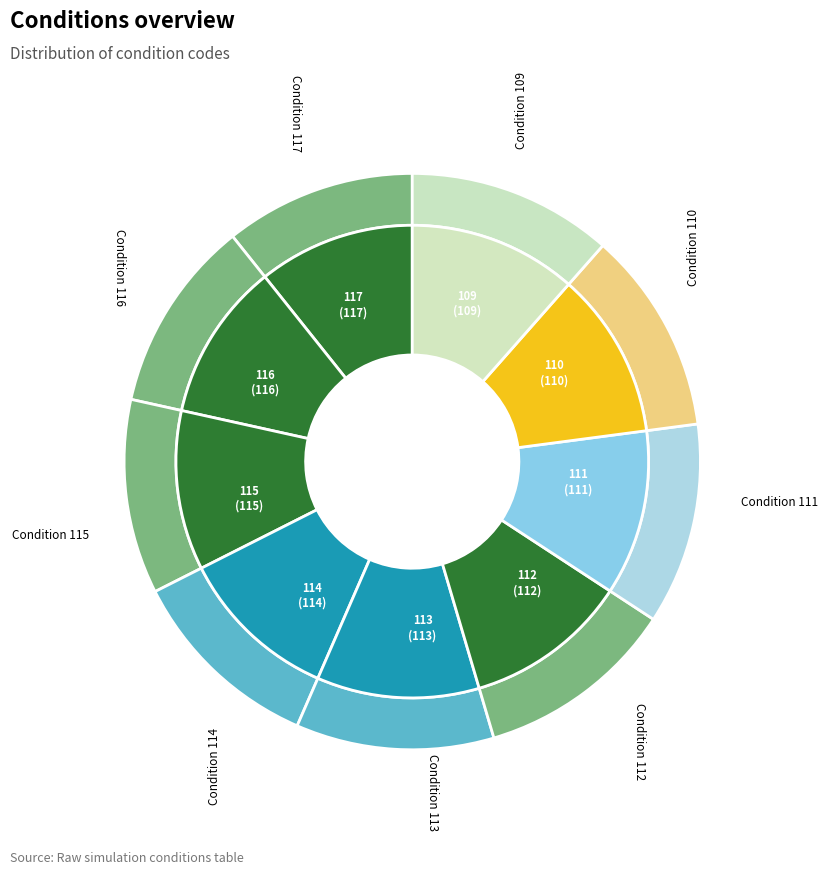

The Condition 117 slice represents 12% of the pie. True or false?

True